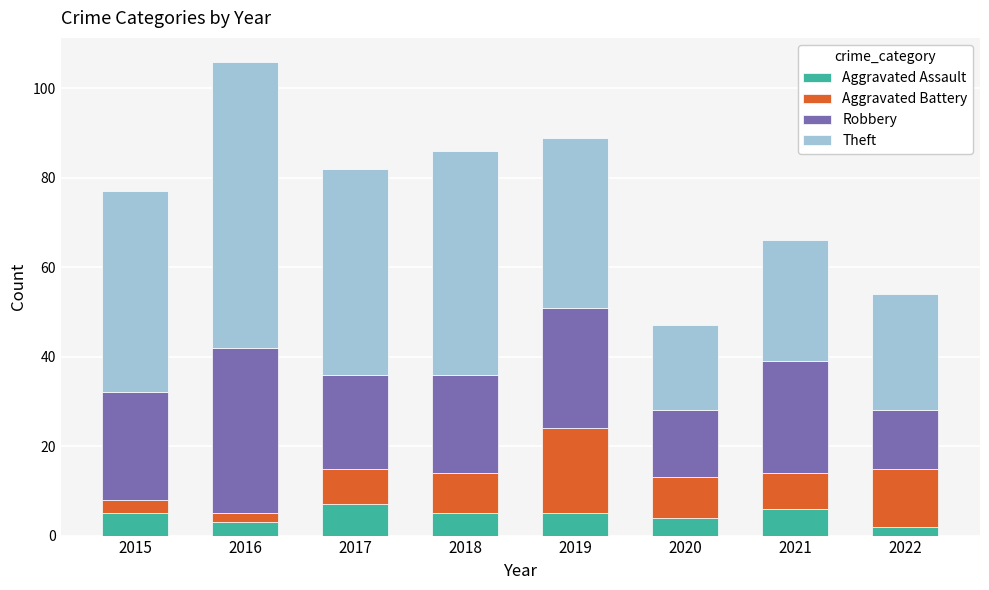

What are all the series names shown in the legend?

Aggravated Assault, Aggravated Battery, Robbery, Theft